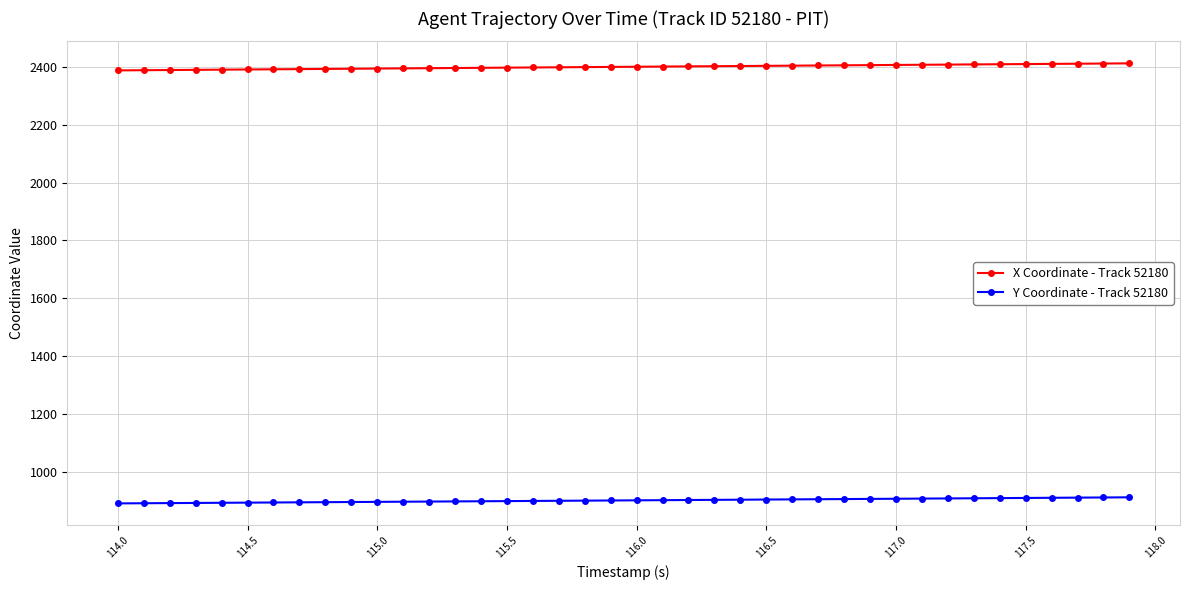

How many distinct data groups are displayed?

2